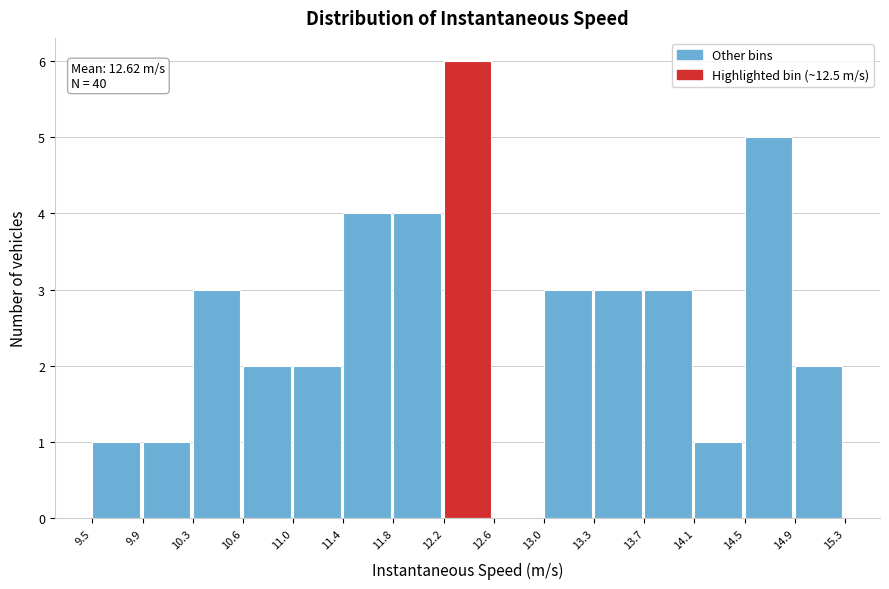

Which range on the x-axis has the tallest bar?

12.2 to 12.6